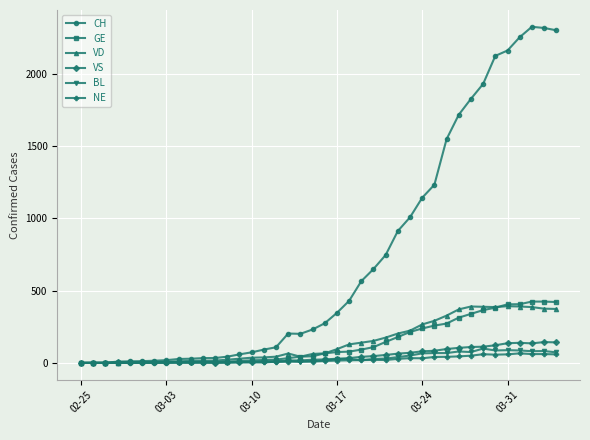

What is the sum of all VD values?

5932